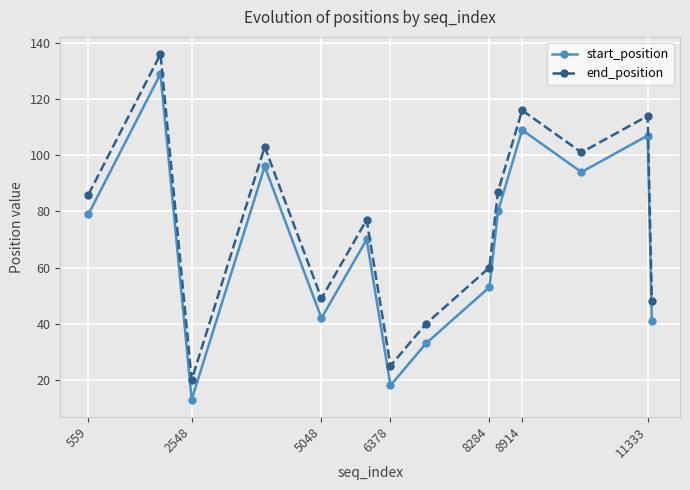

How many categories are shown in the chart?

14